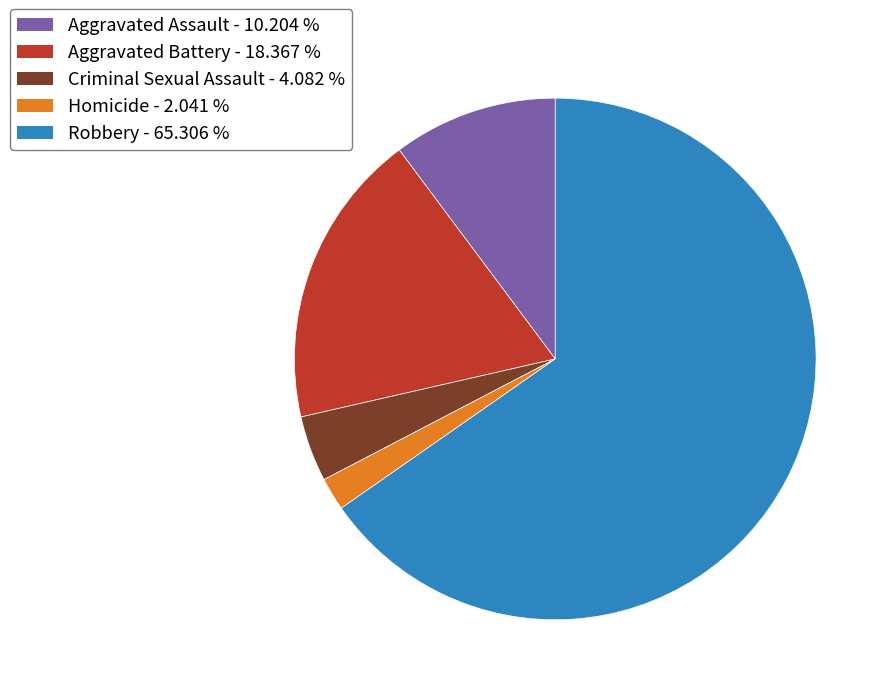

What is the ratio of the value at Robbery to the value at Aggravated Assault?

6.4